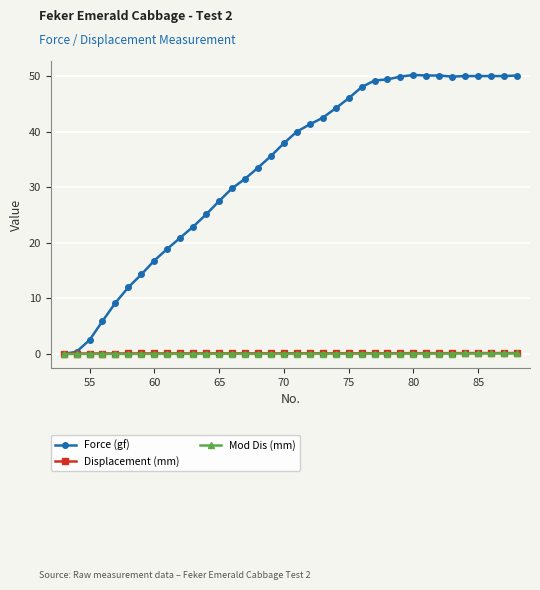

Does the chart have visible grid lines?

Yes